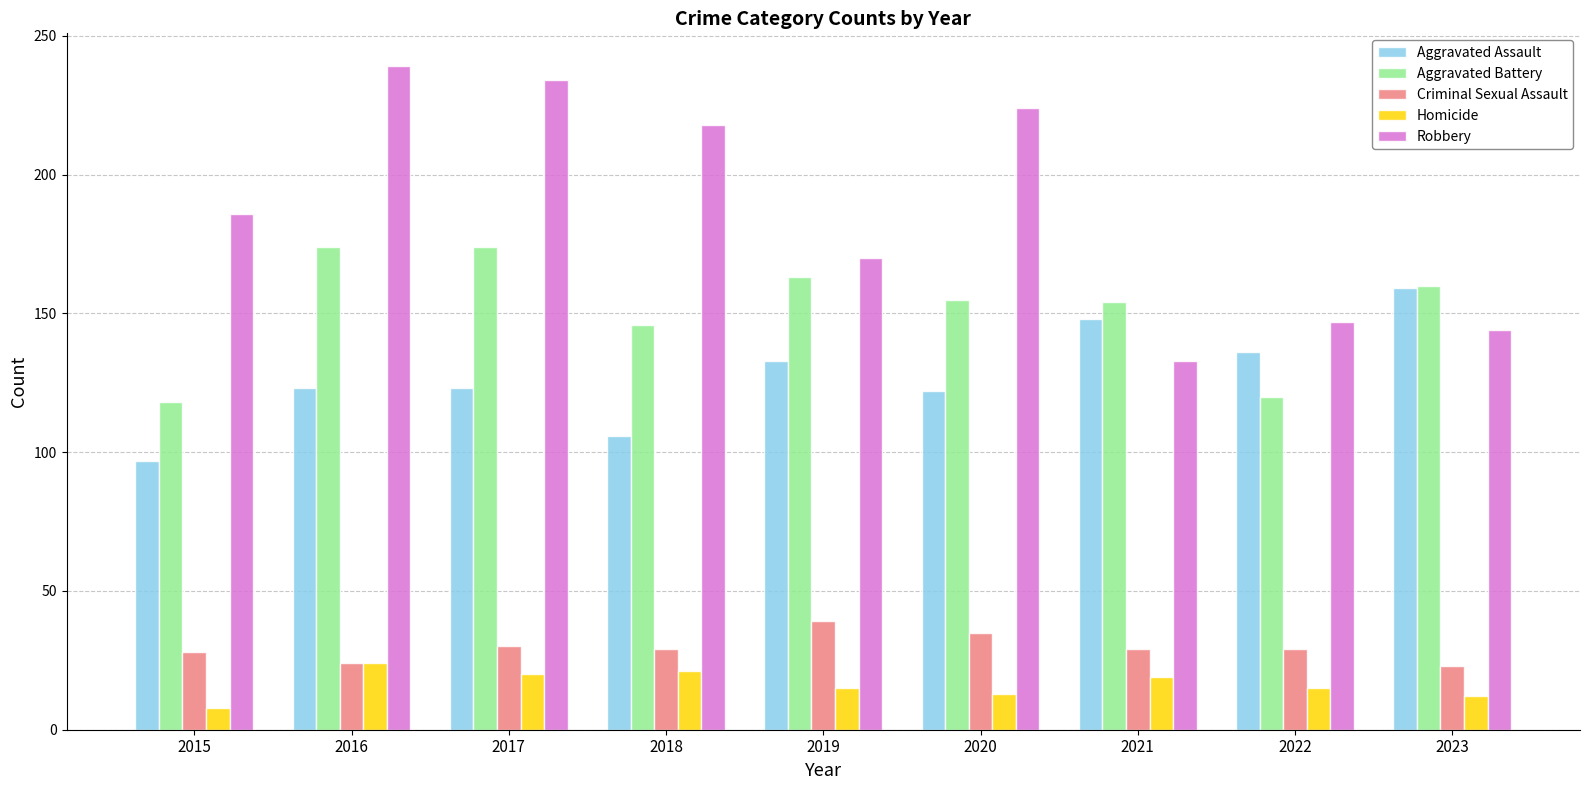

At how many categories does at least one series exceed 191?

4